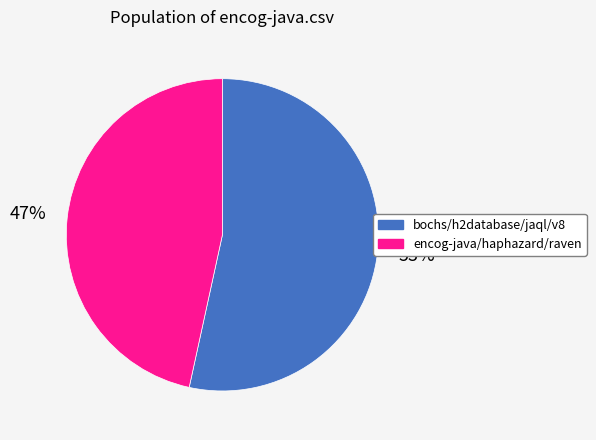

Is there a majority slice in this chart?

Yes